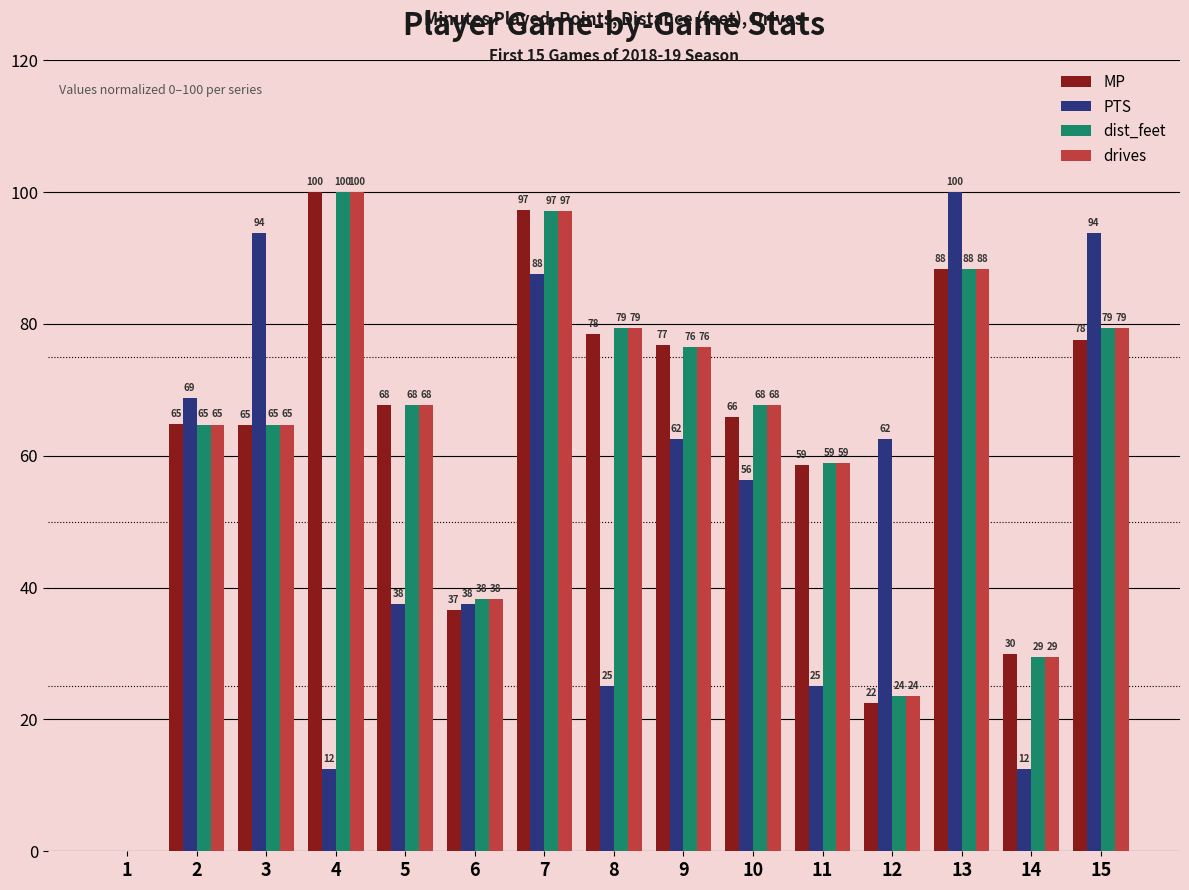

Between 10 and 13, which series saw the biggest shift?

PTS